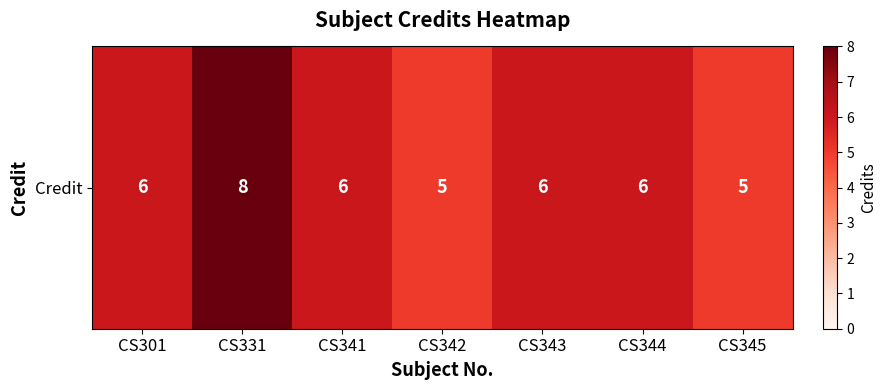

How many series are shown in this chart?

1